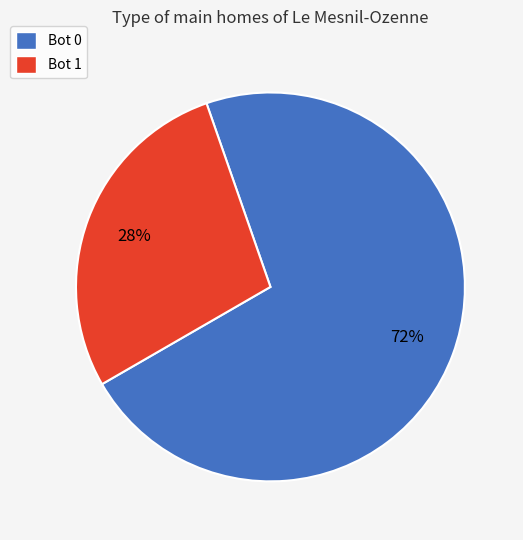

Count the number of slices in the pie.

2